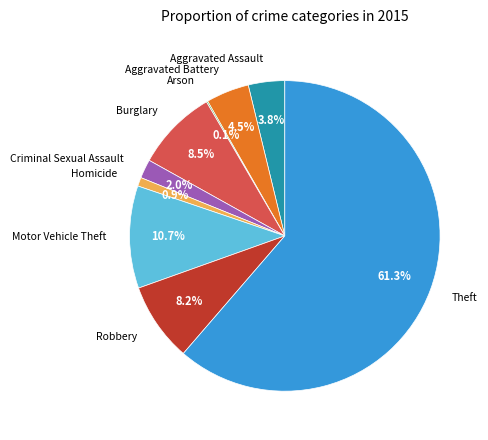

Does any single category account for the majority?

Yes